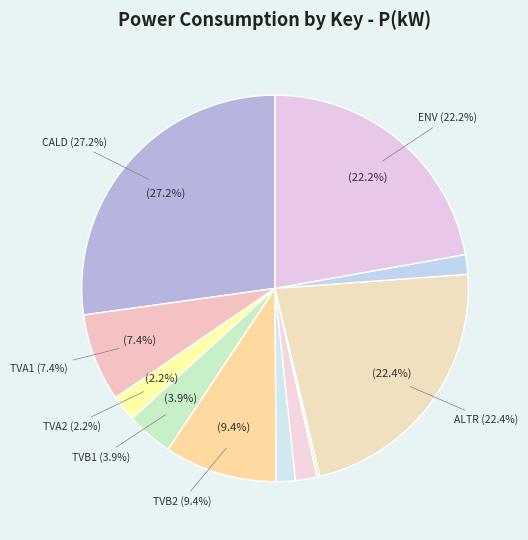

Do TVA2 and DESG together represent more than half of the pie?

No